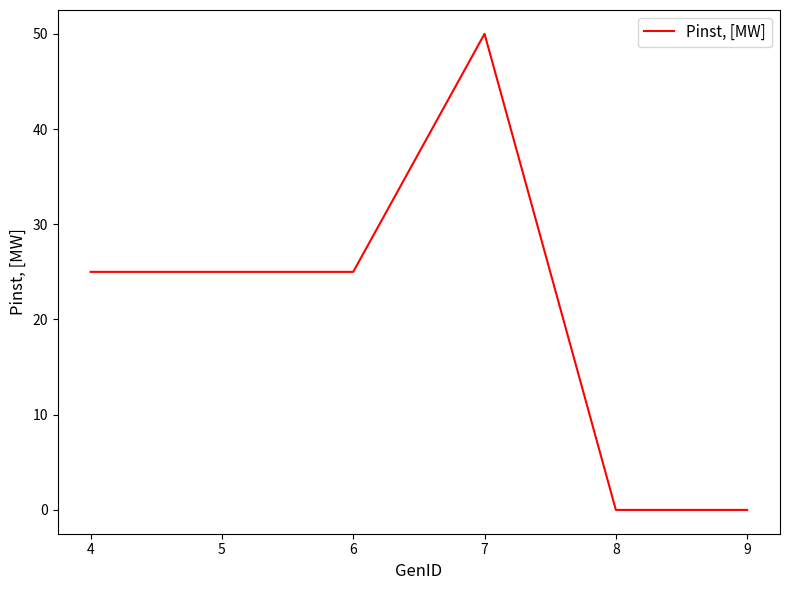

What is the change in value from 5 to 8?

-25